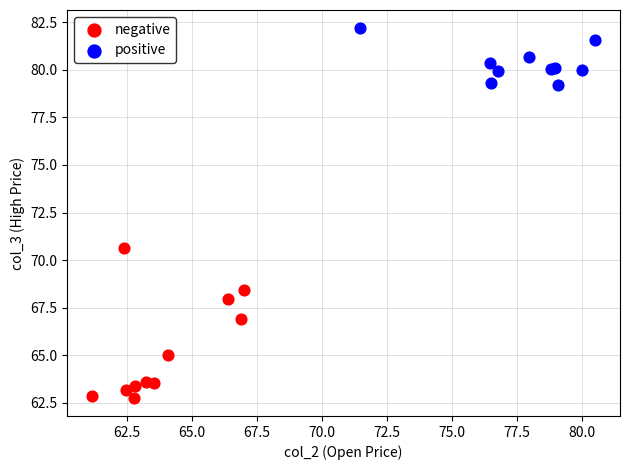

Which series contains the highest Y value?

positive